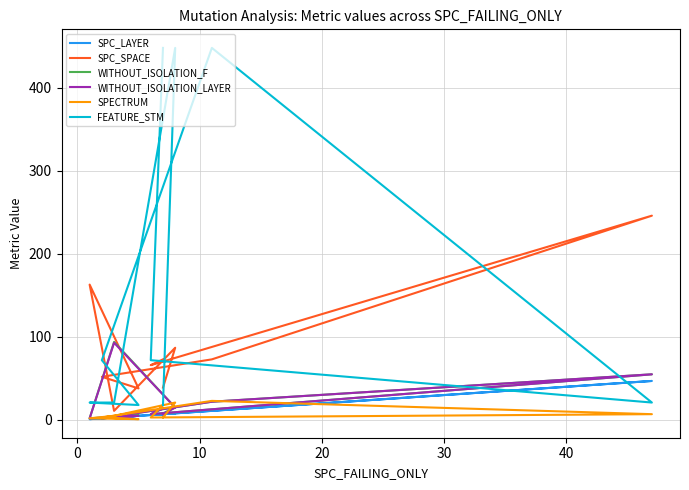

How many lines are shown in the chart?

6